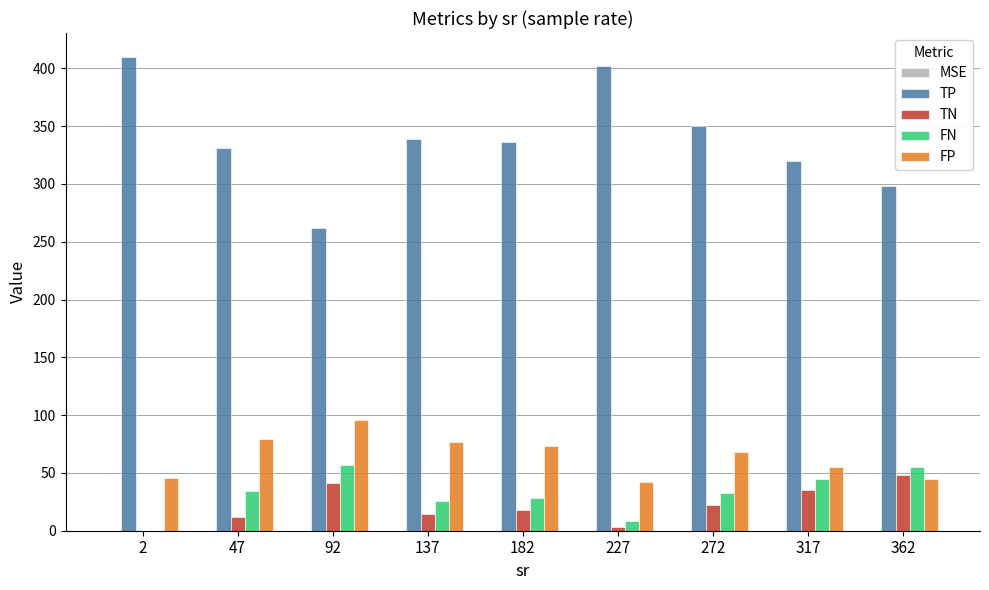

How many groups of bars are there?

9